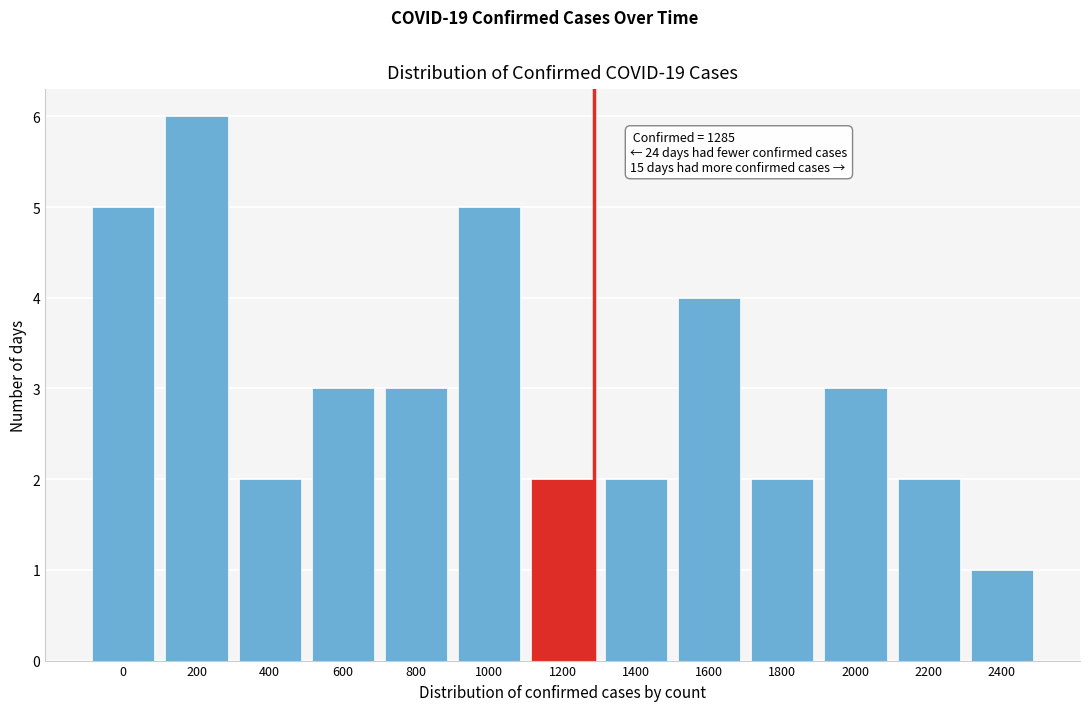

Reading left to right, extract all data points from this chart.

0=5	200=6	400=2	600=3	800=3	1000=5	1200=2	1400=2	1600=4	1800=2	2000=3	2200=2	2400=1